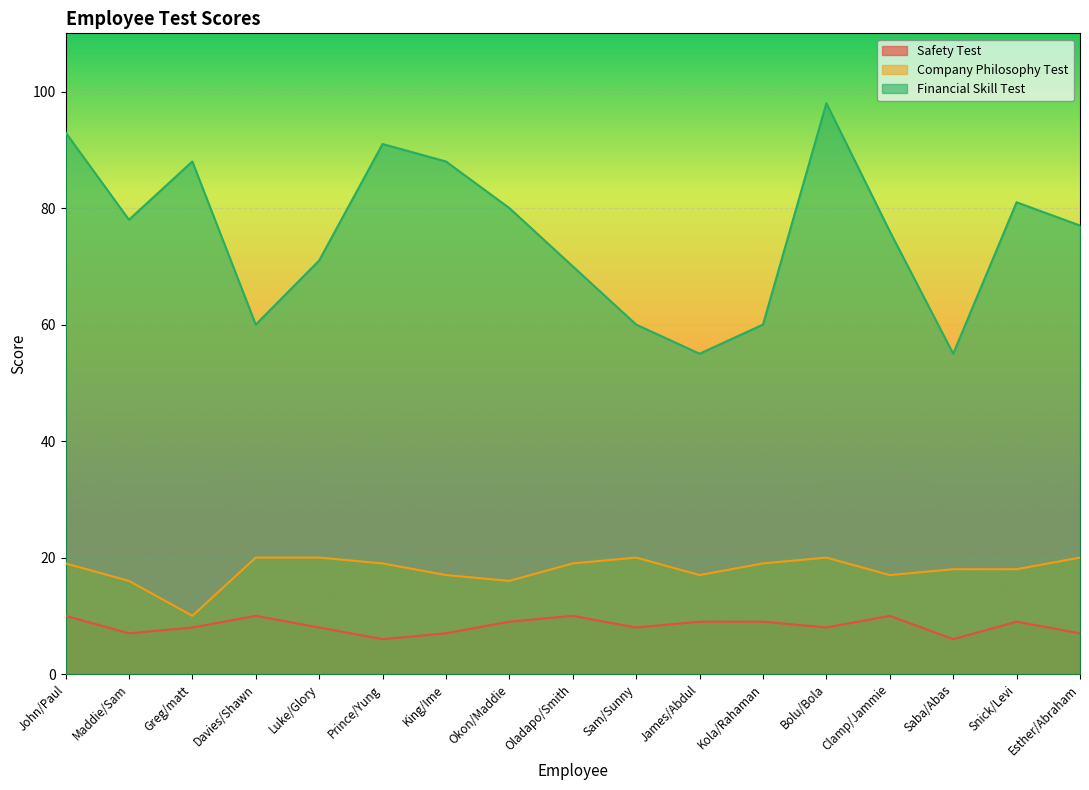

List the series in order of their peak value, lowest first.

Safety Test, Company Philosophy Test, Financial Skill Test